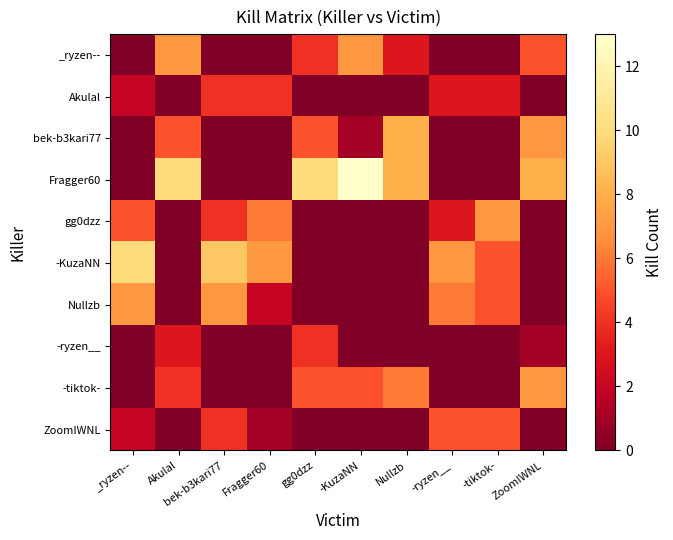

Reading left to right, extract all data points from this chart.

_ryzen--: _ryzen--=0	Akulal=7	bek-b3kari77=0	Fragger60=0	gg0dzz=4	-KuzaNN=7	Nullzb=3	-ryzen__=0	-tiktok-=0	ZoomIWNL=5
Akulal: _ryzen--=2	Akulal=0	bek-b3kari77=4	Fragger60=4	gg0dzz=0	-KuzaNN=0	Nullzb=0	-ryzen__=3	-tiktok-=3	ZoomIWNL=0
bek-b3kari77: _ryzen--=0	Akulal=5	bek-b3kari77=0	Fragger60=0	gg0dzz=5	-KuzaNN=1	Nullzb=8	-ryzen__=0	-tiktok-=0	ZoomIWNL=7
Fragger60: _ryzen--=0	Akulal=10	bek-b3kari77=0	Fragger60=0	gg0dzz=10	-KuzaNN=13	Nullzb=8	-ryzen__=0	-tiktok-=0	ZoomIWNL=8
gg0dzz: _ryzen--=5	Akulal=0	bek-b3kari77=4	Fragger60=6	gg0dzz=0	-KuzaNN=0	Nullzb=0	-ryzen__=3	-tiktok-=7	ZoomIWNL=0
-KuzaNN: _ryzen--=10	Akulal=0	bek-b3kari77=9	Fragger60=7	gg0dzz=0	-KuzaNN=0	Nullzb=0	-ryzen__=7	-tiktok-=5	ZoomIWNL=0
Nullzb: _ryzen--=7	Akulal=0	bek-b3kari77=7	Fragger60=2	gg0dzz=0	-KuzaNN=0	Nullzb=0	-ryzen__=6	-tiktok-=5	ZoomIWNL=0
-ryzen__: _ryzen--=0	Akulal=3	bek-b3kari77=0	Fragger60=0	gg0dzz=4	-KuzaNN=0	Nullzb=0	-ryzen__=0	-tiktok-=0	ZoomIWNL=1
-tiktok-: _ryzen--=0	Akulal=4	bek-b3kari77=0	Fragger60=0	gg0dzz=5	-KuzaNN=5	Nullzb=6	-ryzen__=0	-tiktok-=0	ZoomIWNL=7
ZoomIWNL: _ryzen--=2	Akulal=0	bek-b3kari77=4	Fragger60=1	gg0dzz=0	-KuzaNN=0	Nullzb=0	-ryzen__=5	-tiktok-=5	ZoomIWNL=0